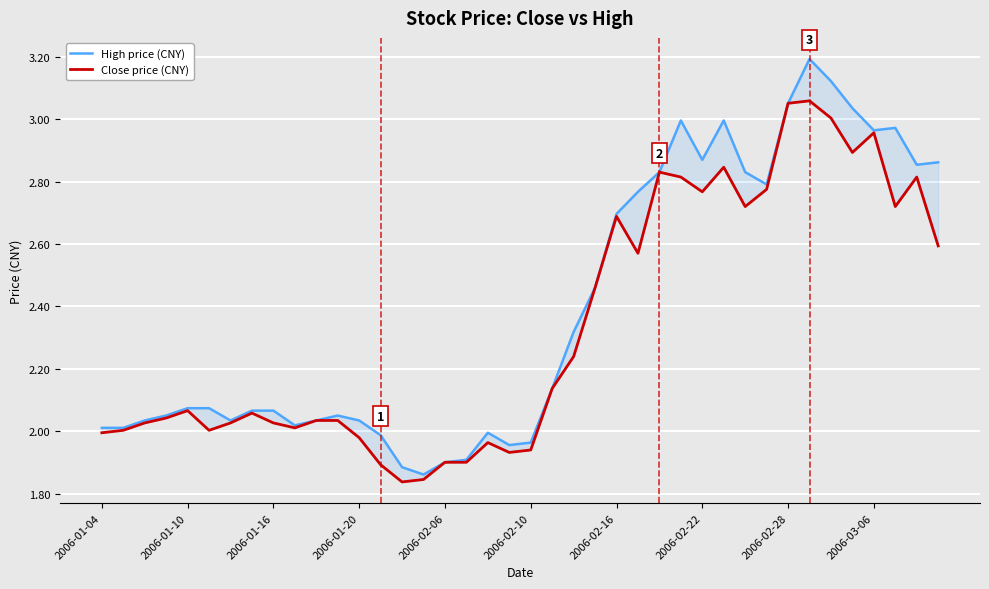

What is the difference between the maximum and minimum values in the High price (CNY) series?

1.3